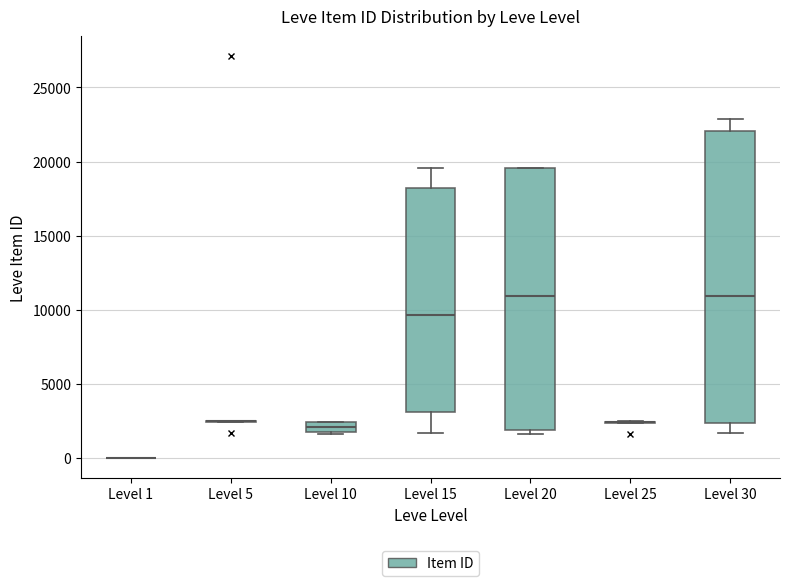

Which box is the tallest, from its lower edge to its upper edge?

Level 30